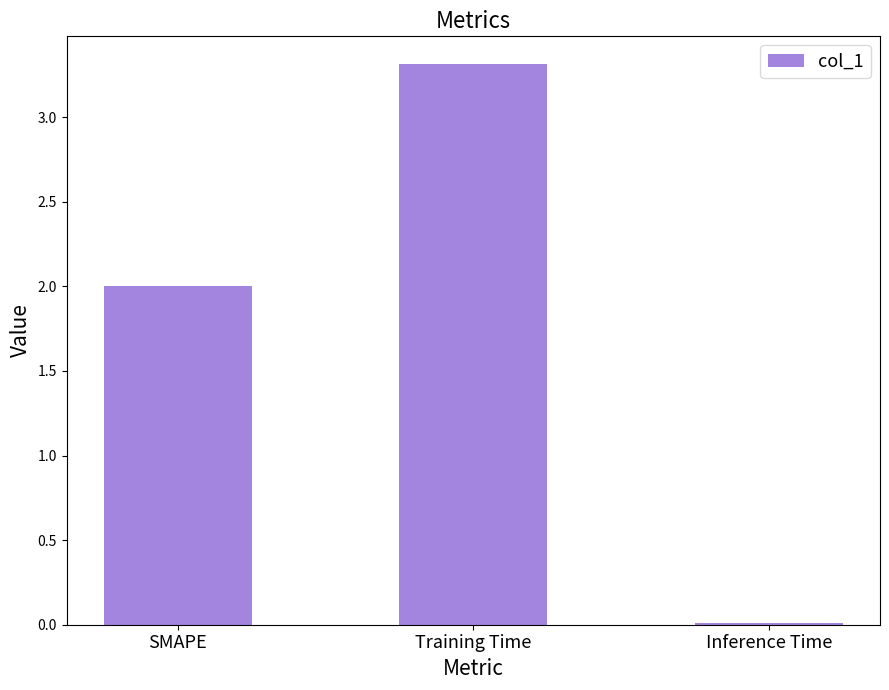

What is the label of the 2nd bar from the left?

Training Time